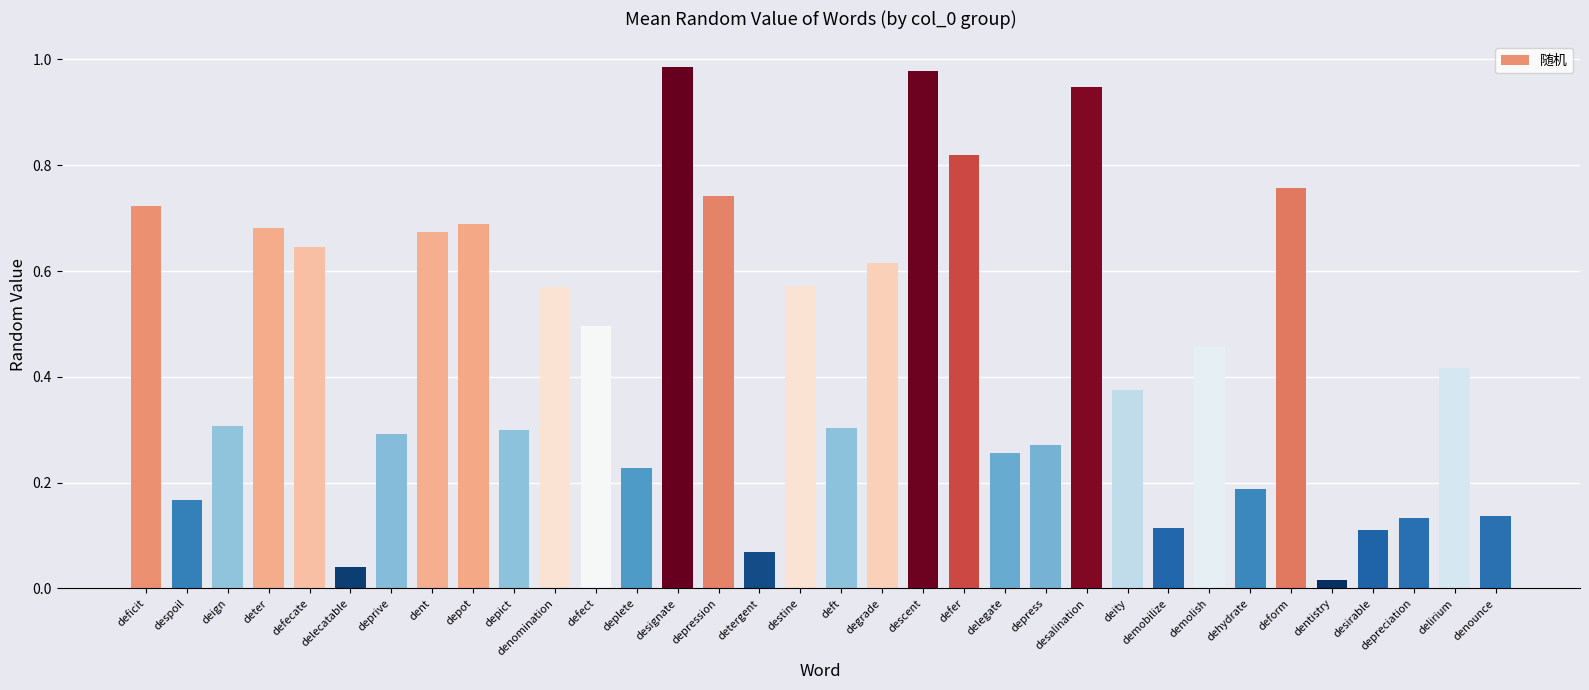

The chart shows a value of 0.1 at desirable. True or false?

True